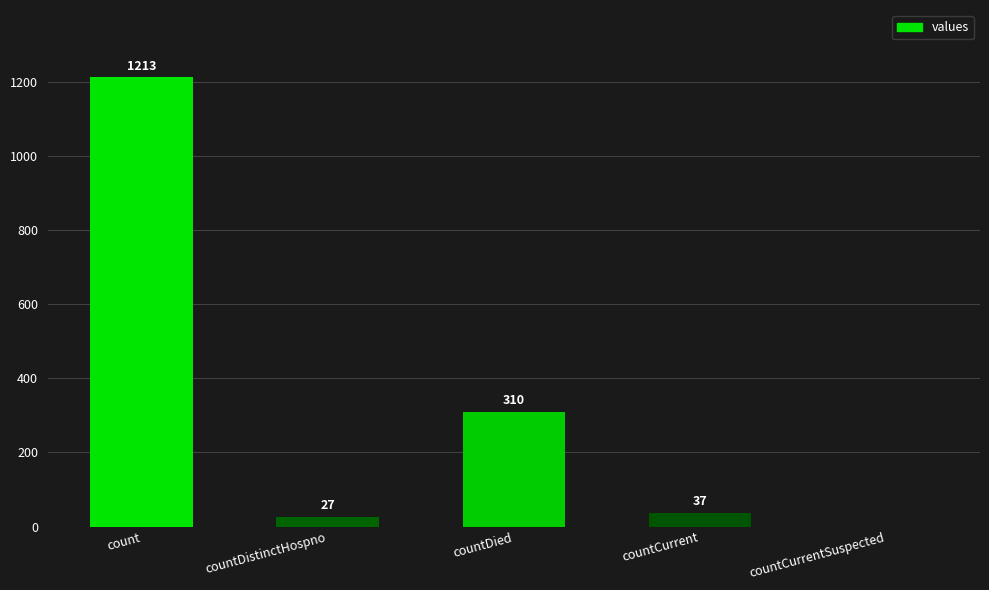

Between count and countCurrentSuspected, which is larger?

count